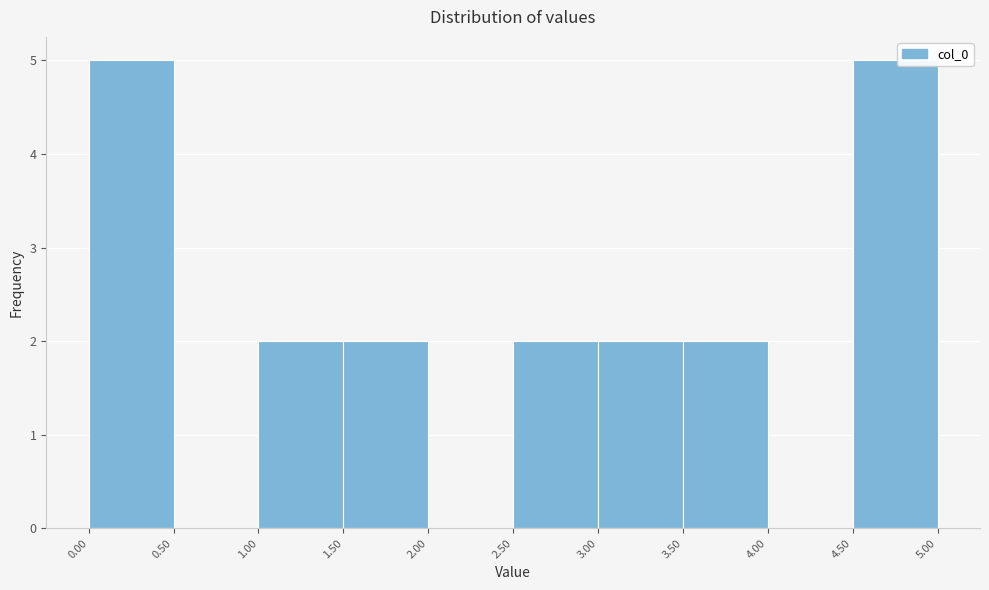

What is the height of the bar covering 1.00 to 1.50 on the x-axis? The values are not printed on the chart, so give them approximately, as read against the axis.

2